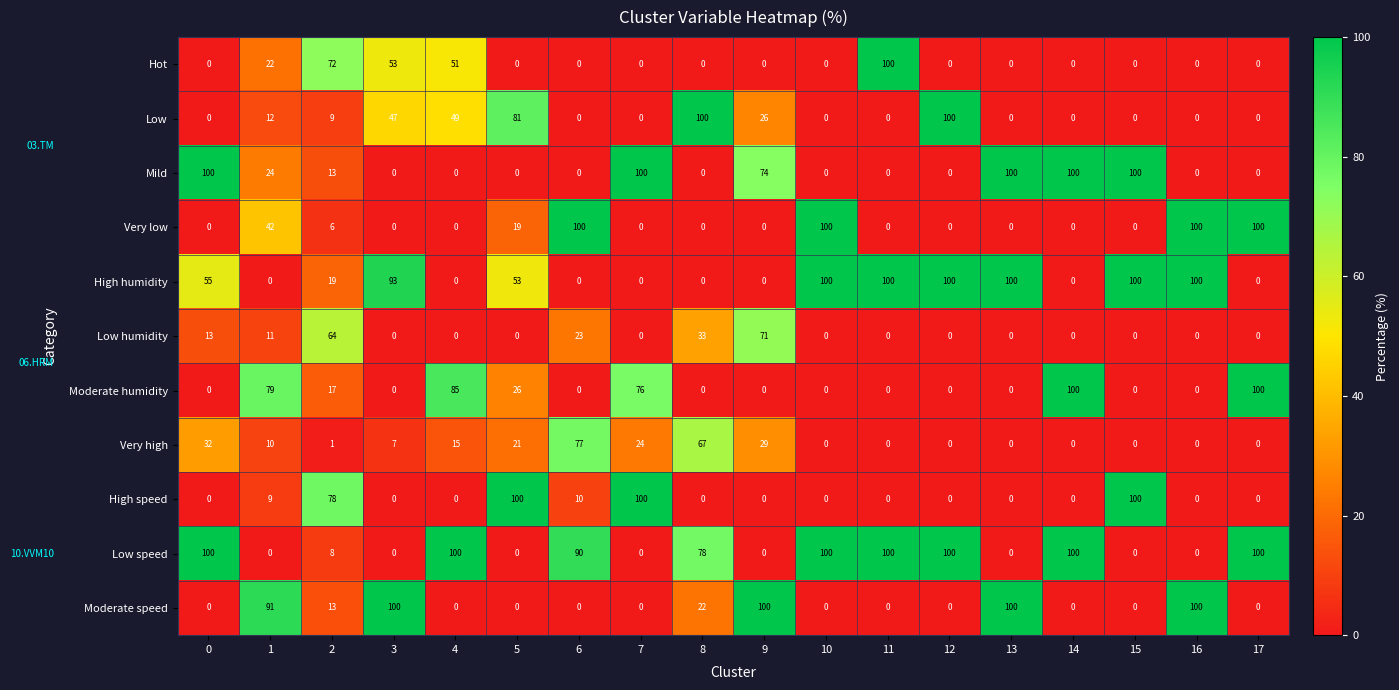

Is it true that Mild equals 67 at 14?

False